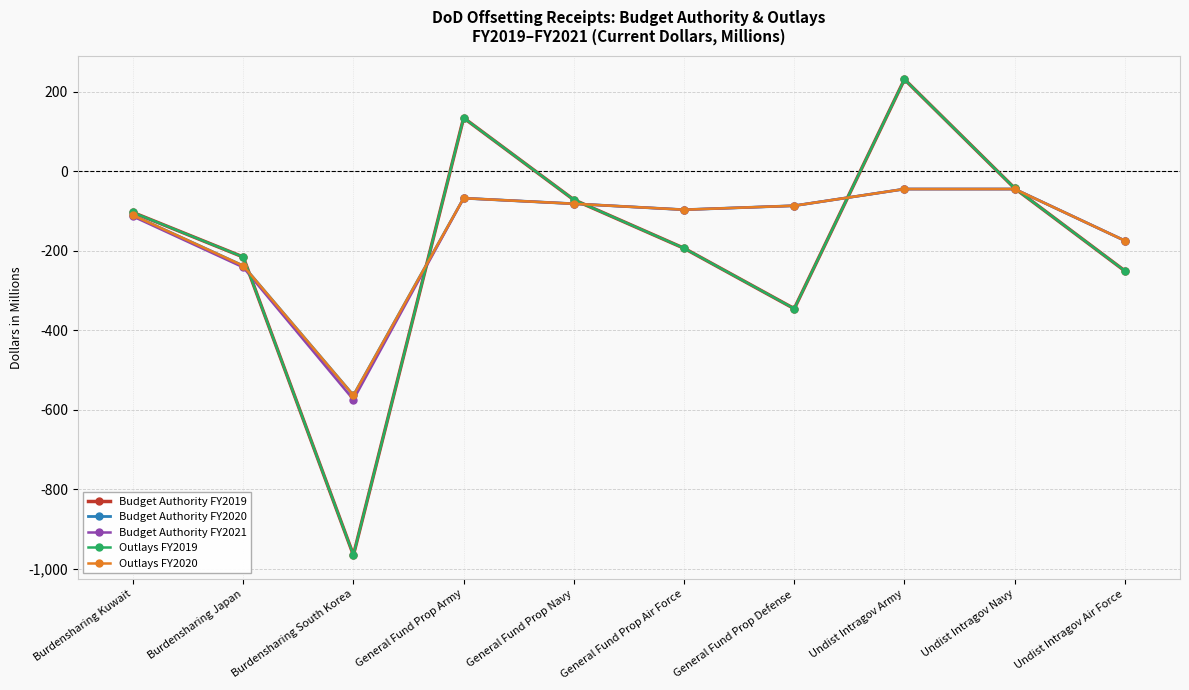

Rank the categories by Outlays FY2019 value from lowest to highest.

Burdensharing South Korea, General Fund Prop Defense, Undist Intragov Air Force, Burdensharing Japan, General Fund Prop Air Force, Burdensharing Kuwait, General Fund Prop Navy, Undist Intragov Navy, General Fund Prop Army, Undist Intragov Army